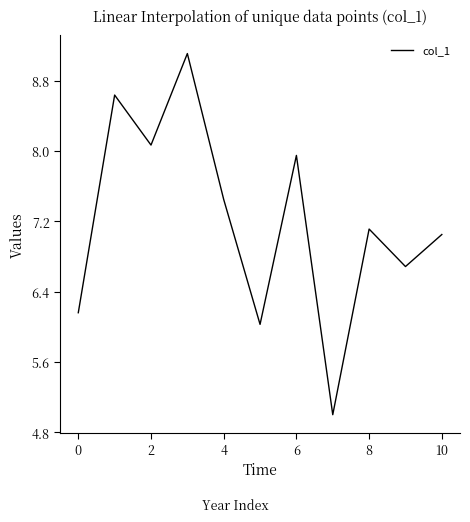

What is the maximum value shown in the chart?

9.1